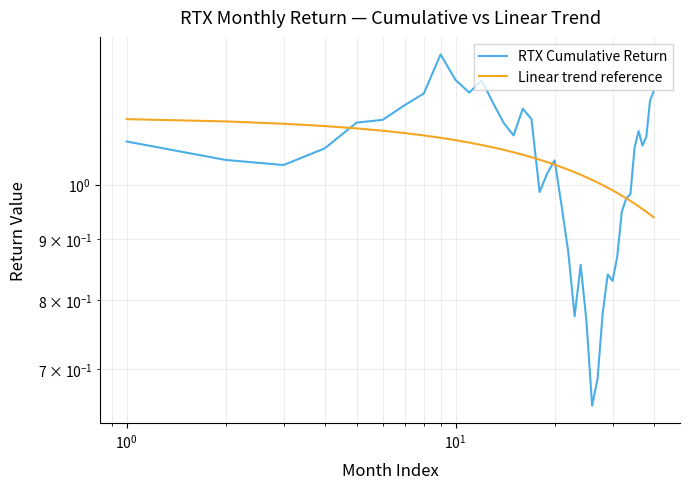

True or false: RTX Cumulative Return and Linear trend reference intersect in this chart.

True